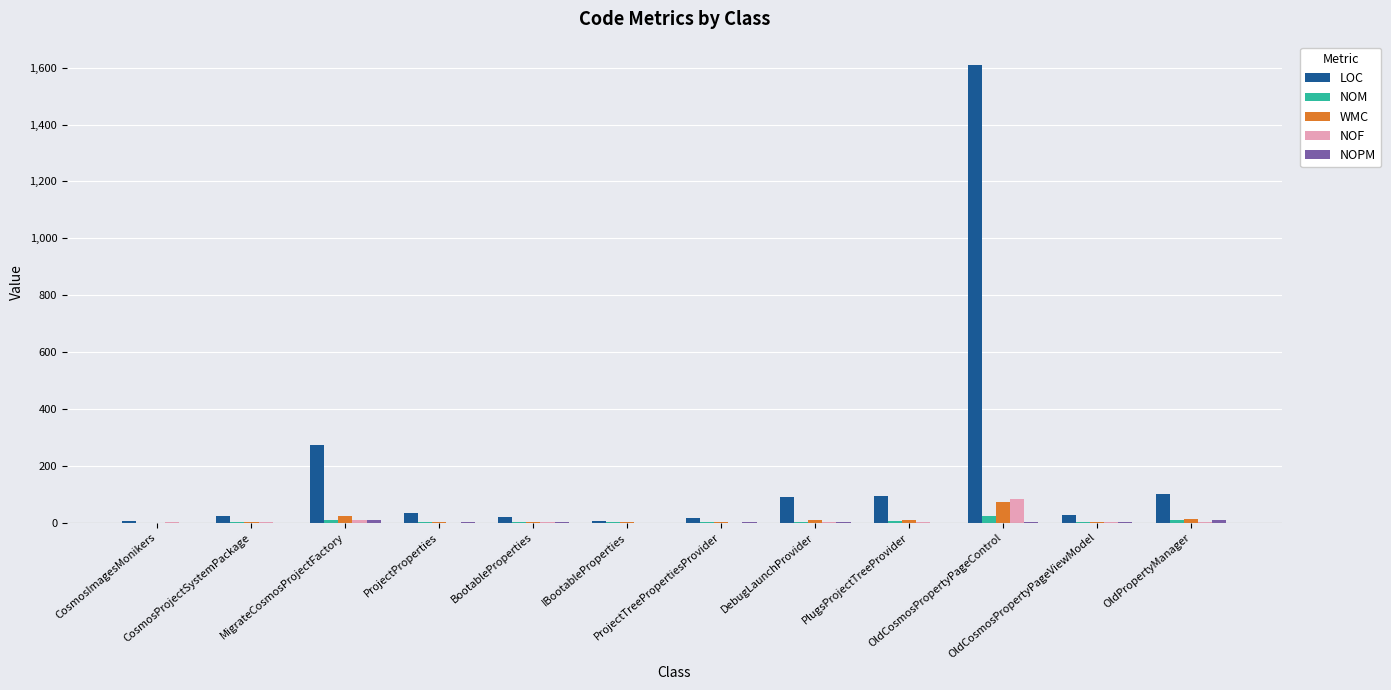

Which series changed the most between ProjectTreePropertiesProvider and DebugLaunchProvider?

LOC